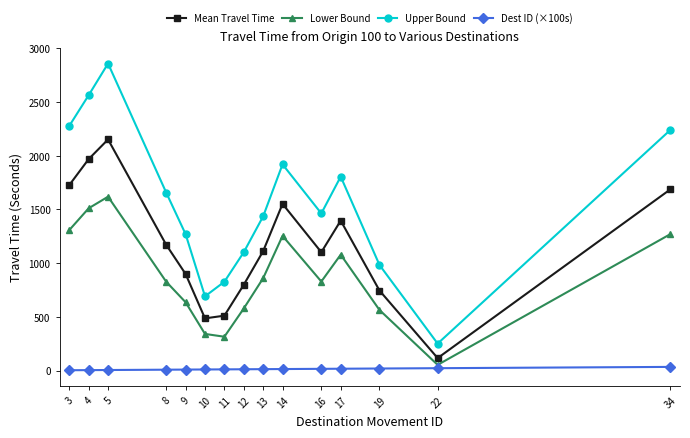

Which series has the largest total across all categories?

Upper Bound